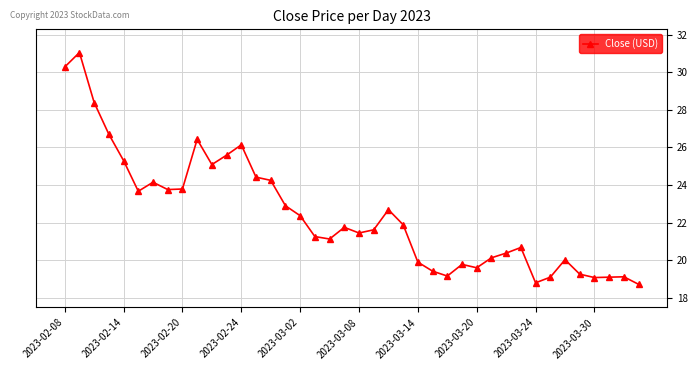

What is the average value?

22.5